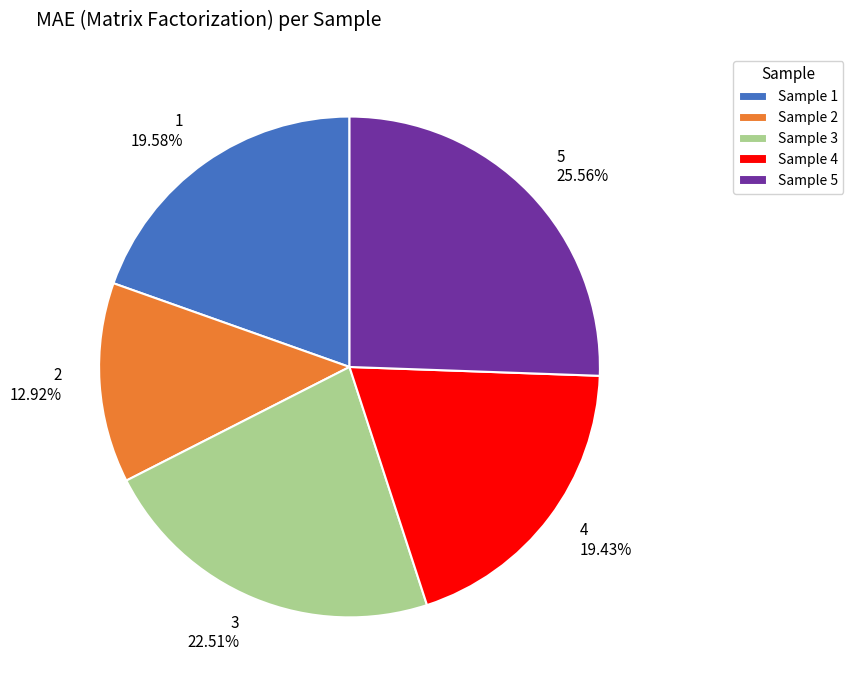

What is the smallest slice in the pie chart?

2